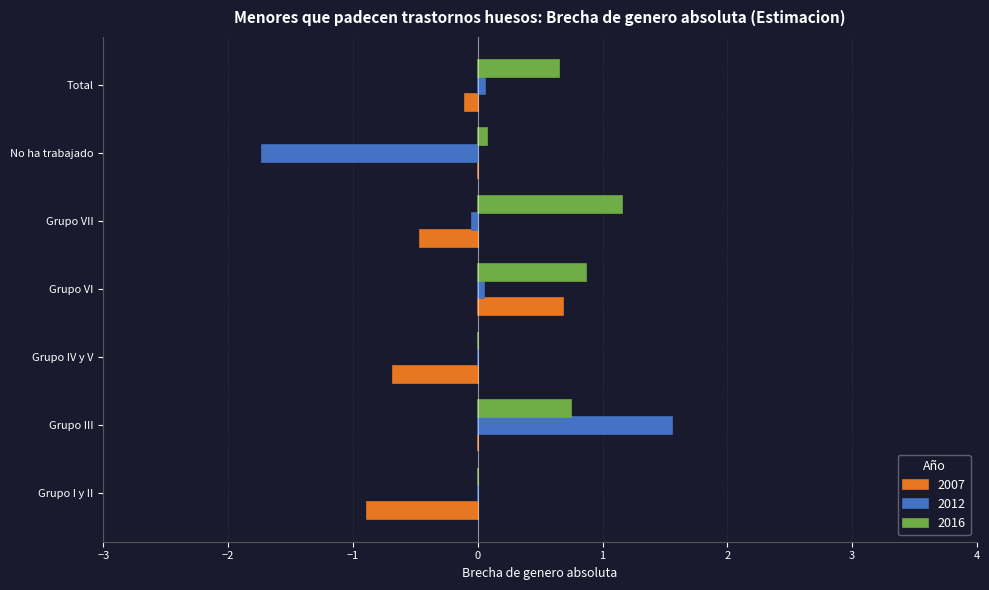

What is the sum of the 2016 values at Grupo IV y V and Grupo III?

0.7